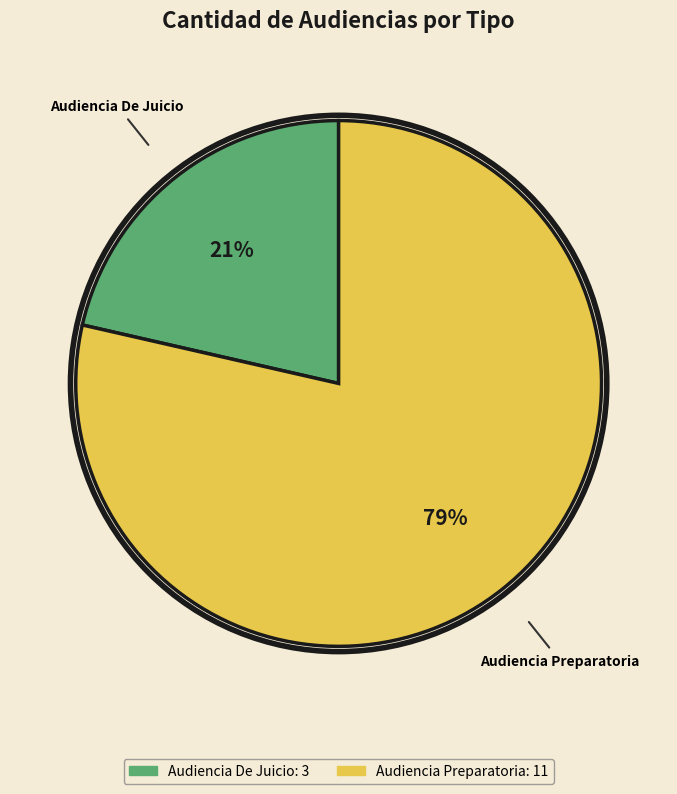

Which category has the smallest portion of the pie?

Audiencia De Juicio